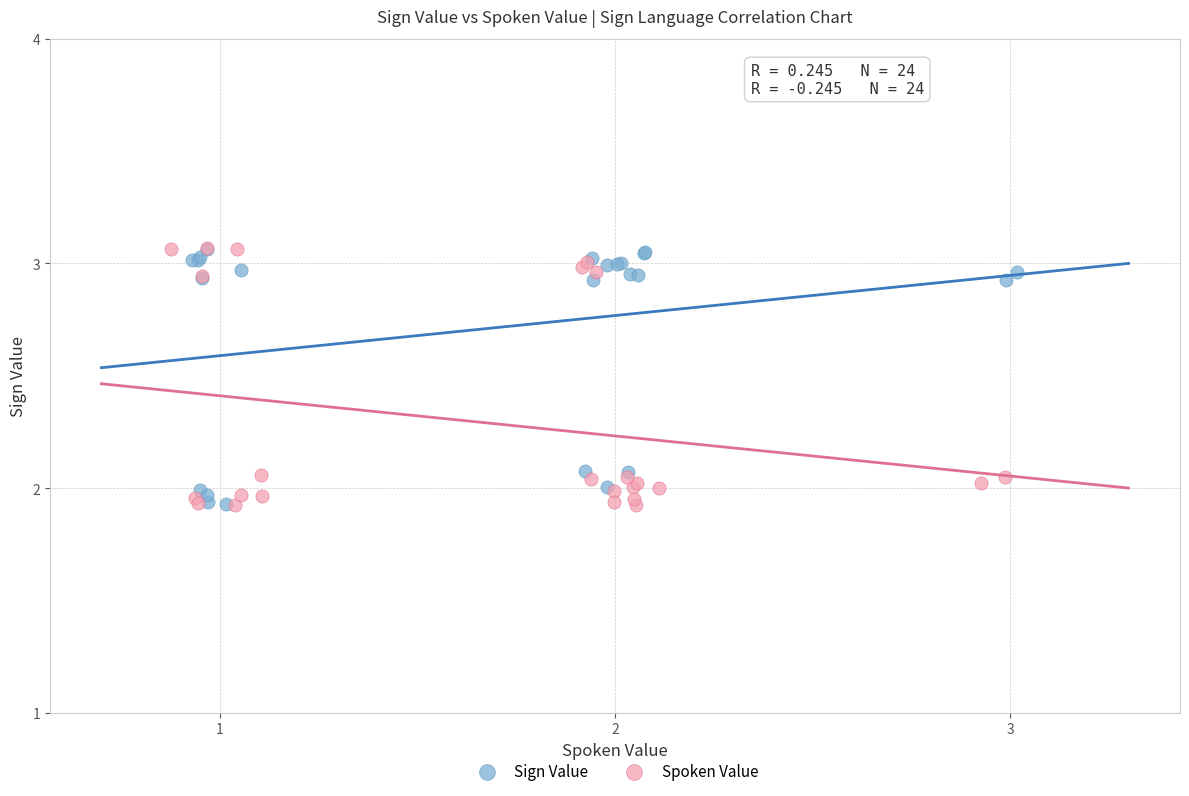

What are all the series names shown in the legend?

Sign Value, Spoken Value